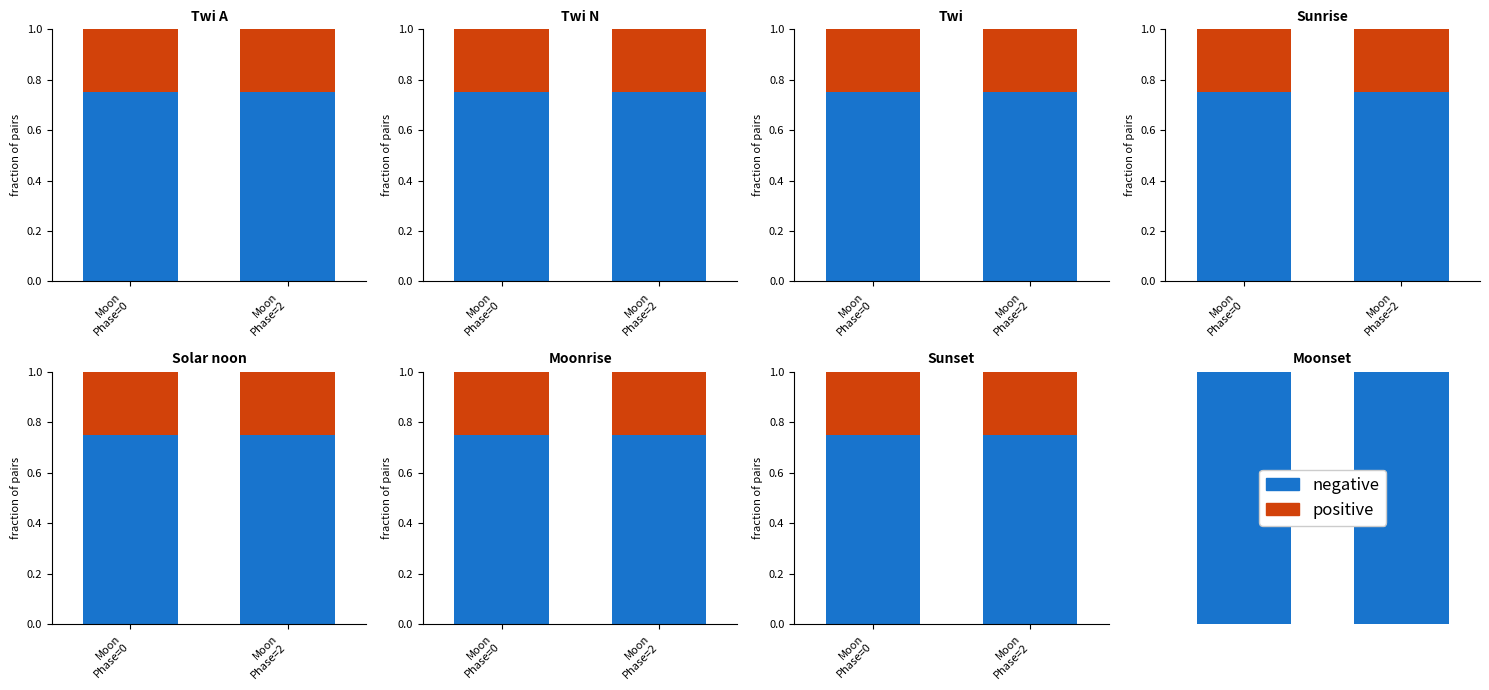

What position from the right is Moon
Phase=2?

1